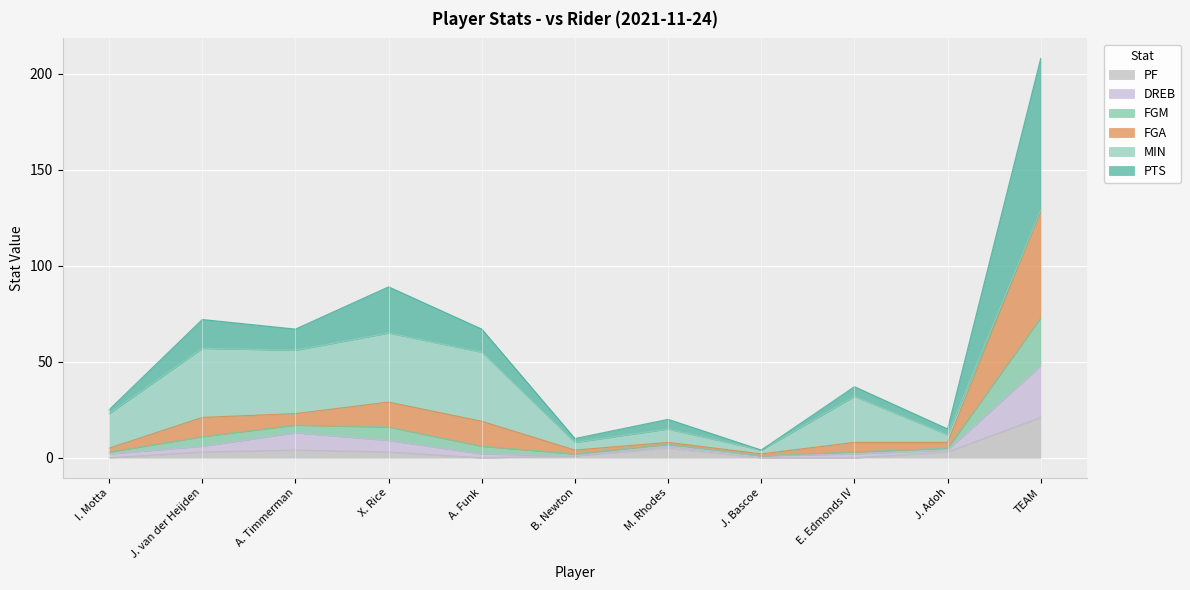

At which category is the sum across all series the highest?

TEAM